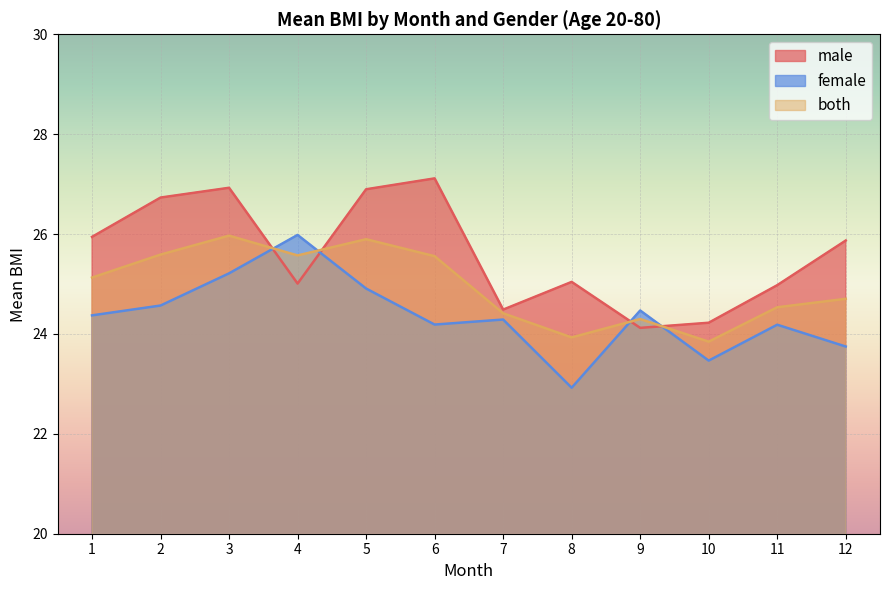

True or false: both has a value of 10.1 at 9.

False